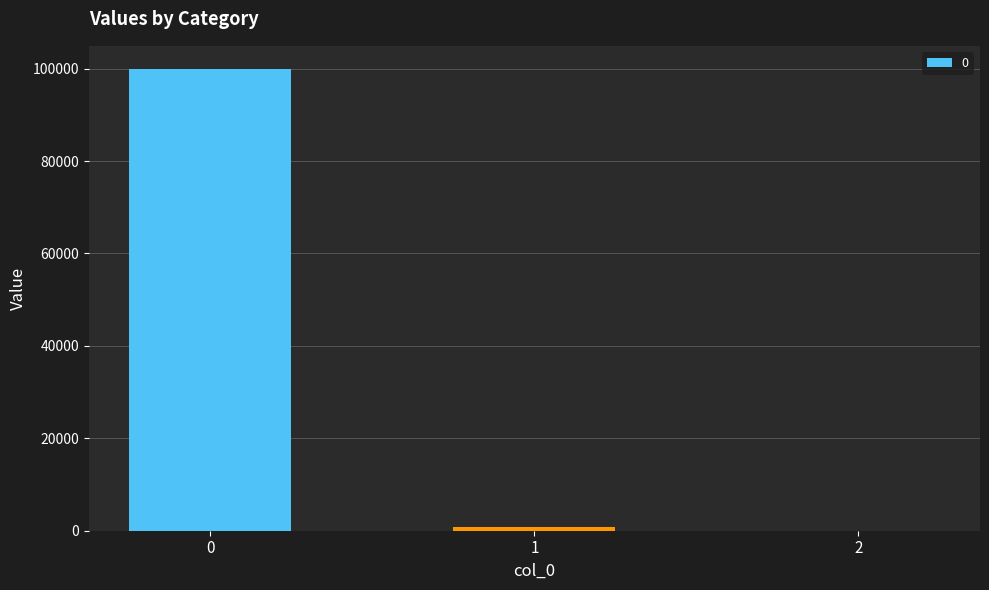

Reading right to left, transcribe all the data shown in this chart.

2=0.1	1=760.0	0=99932.4